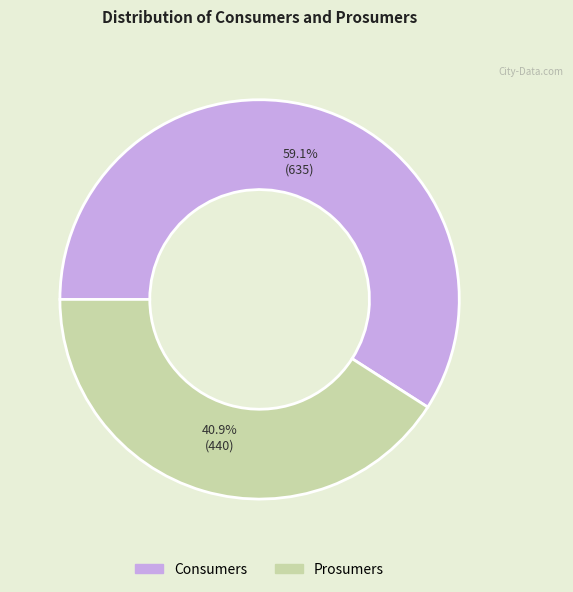

Rank the categories by value from highest to lowest.

Consumers, Prosumers